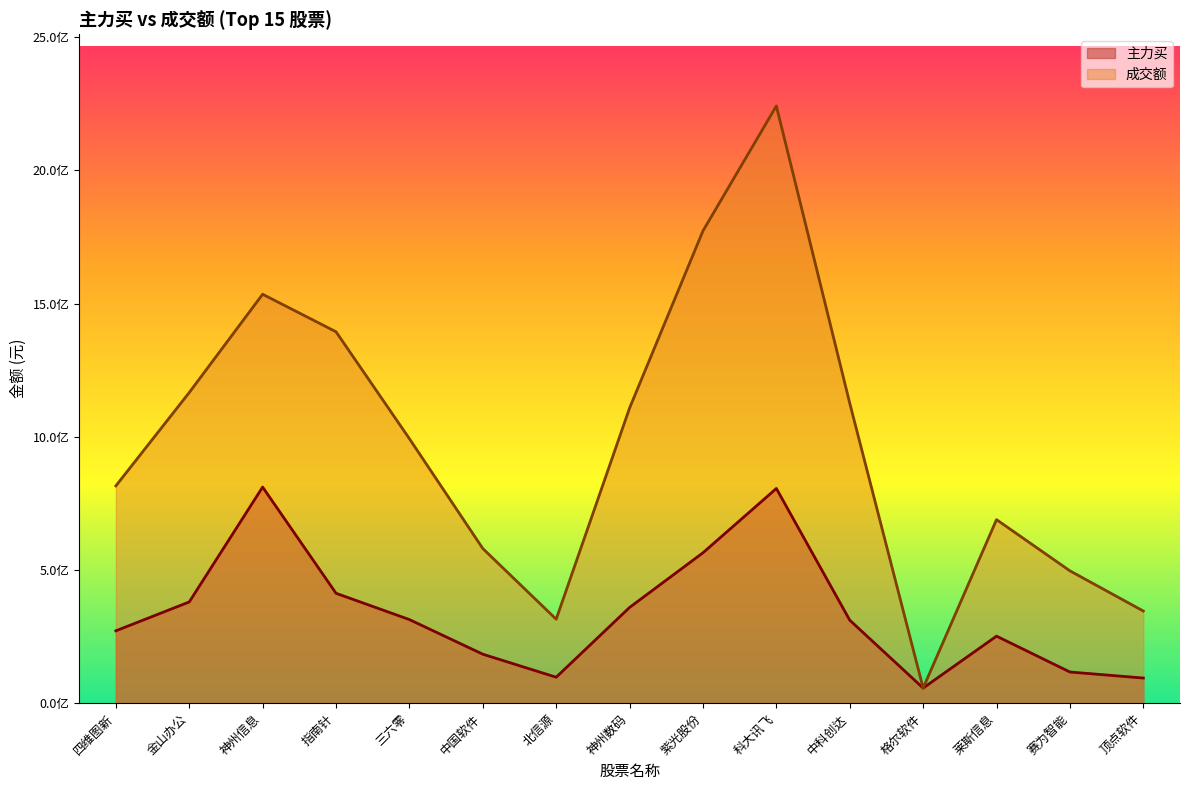

True or false: 成交额 and 主力买 cross at least once.

False